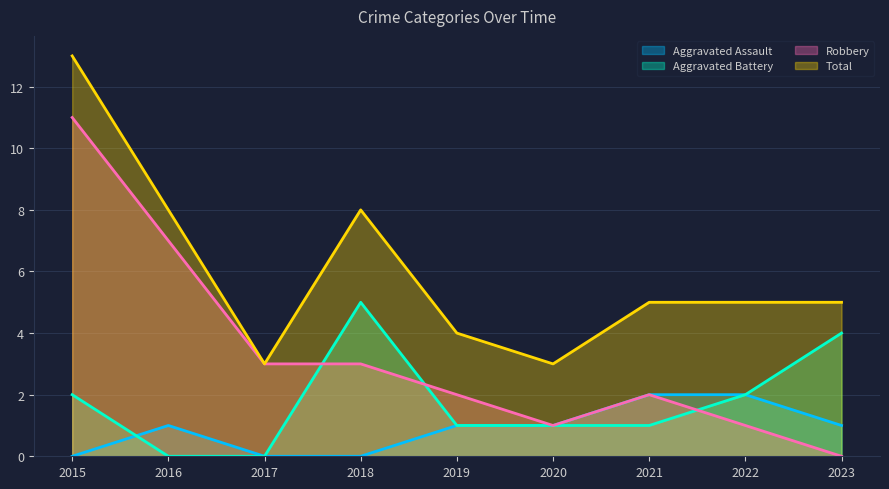

True or false: Aggravated Assault has more than 2 interior local peaks.

False